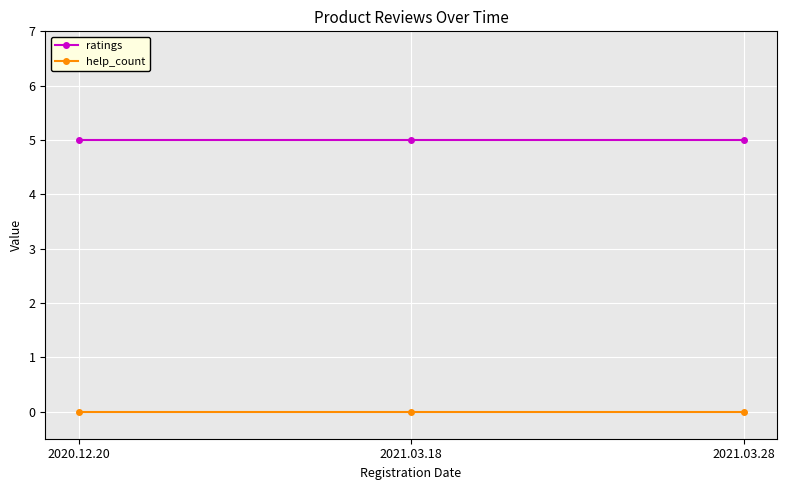

What is the label of the 3rd point from the right?

2020.12.20